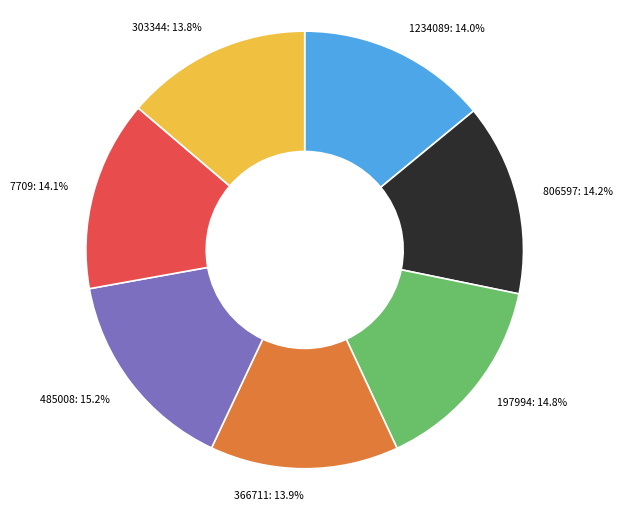

To the nearest percent, what percentage of the pie is 806597?

14%